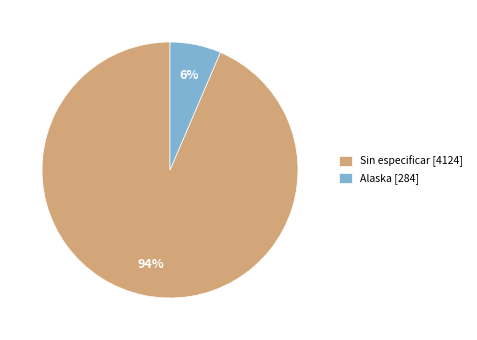

Combined, do Alaska [284] and Sin especificar [4124] account for over 50%?

Yes